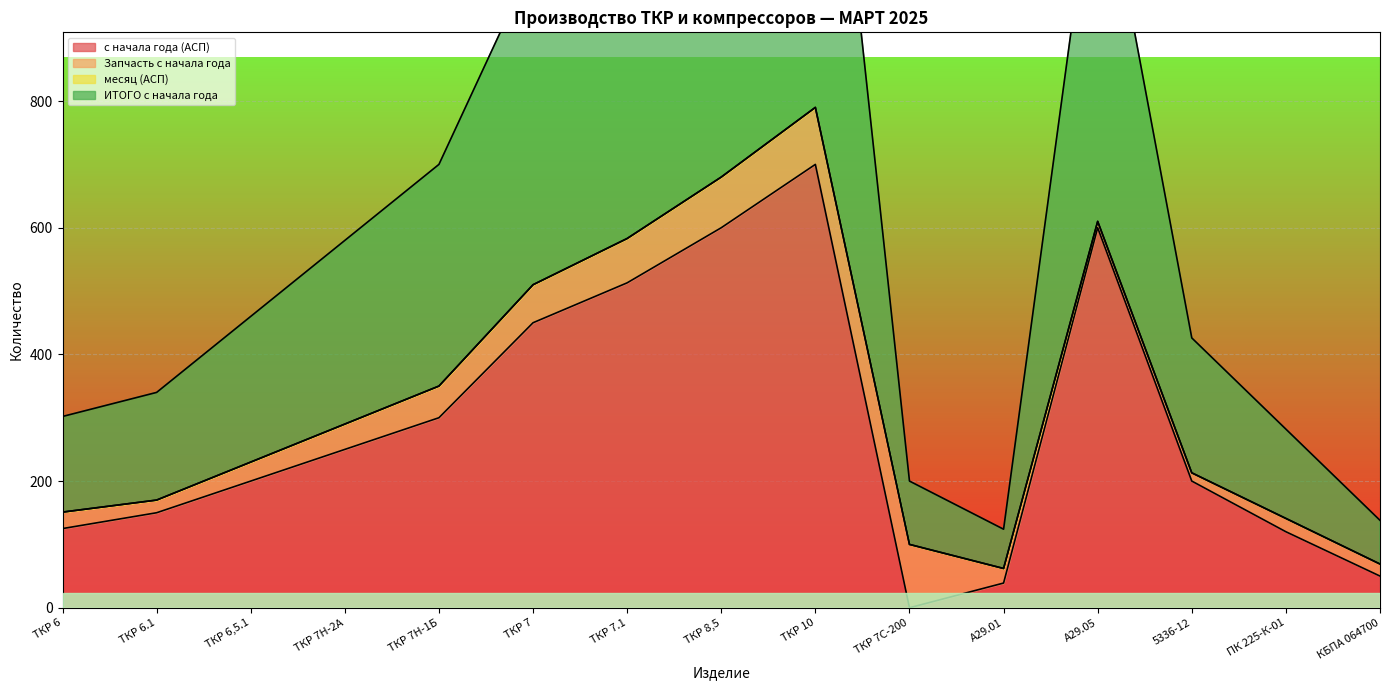

Which category has the highest value in the с начала года (АСП) series?

ТКР 10